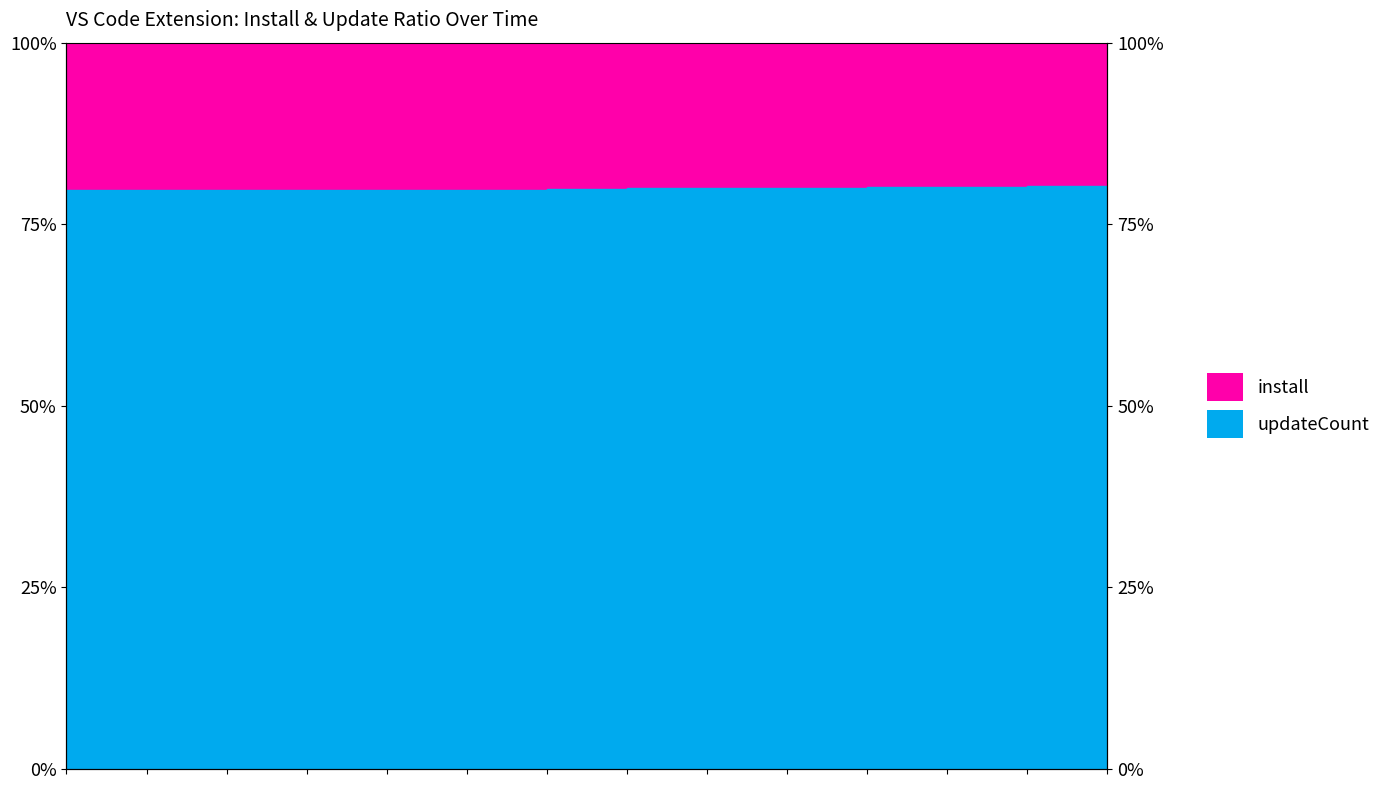

The value at 2024-12-01 is 79.8. True or false?

True